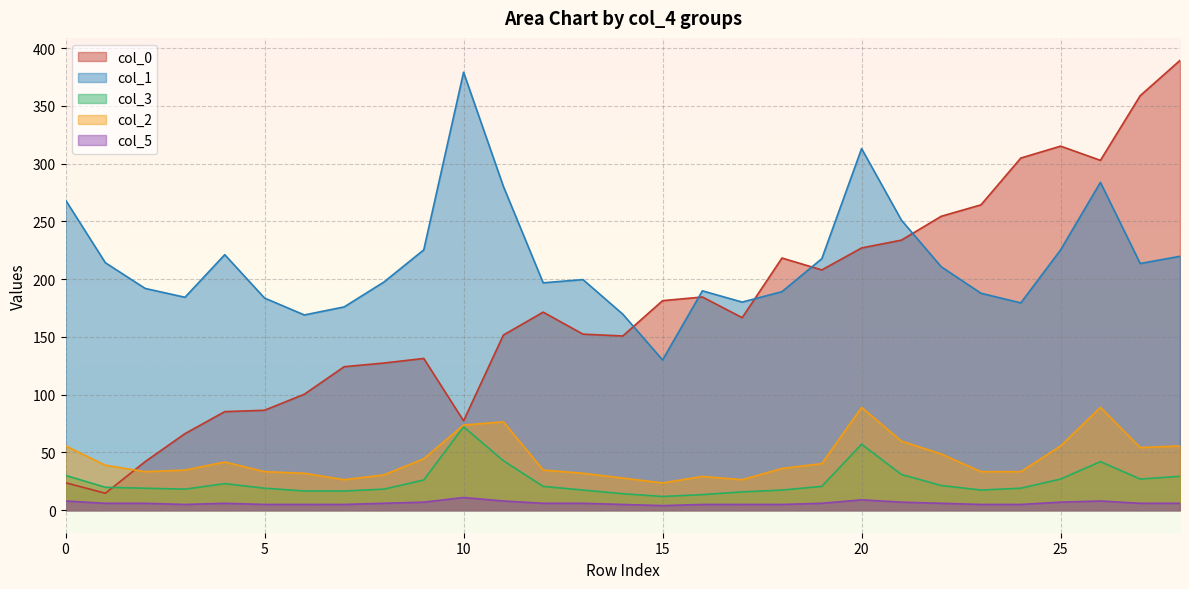

How many values in the col_2 series are below 36?

14